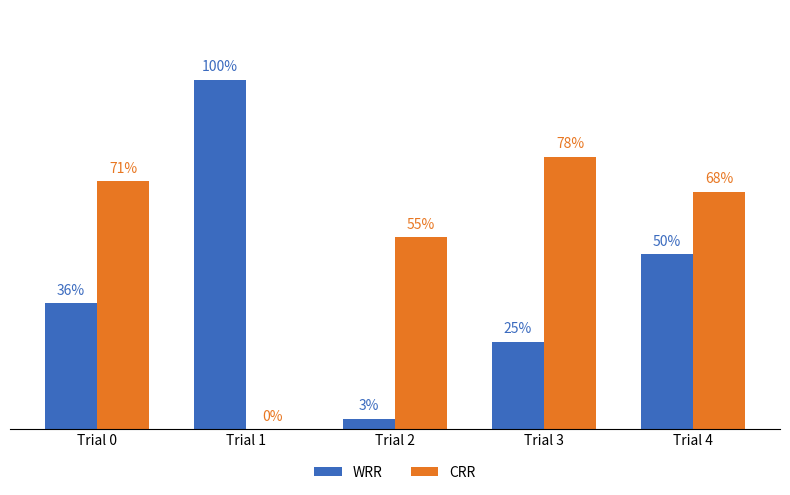

What are all the series names shown in the legend?

WRR, CRR